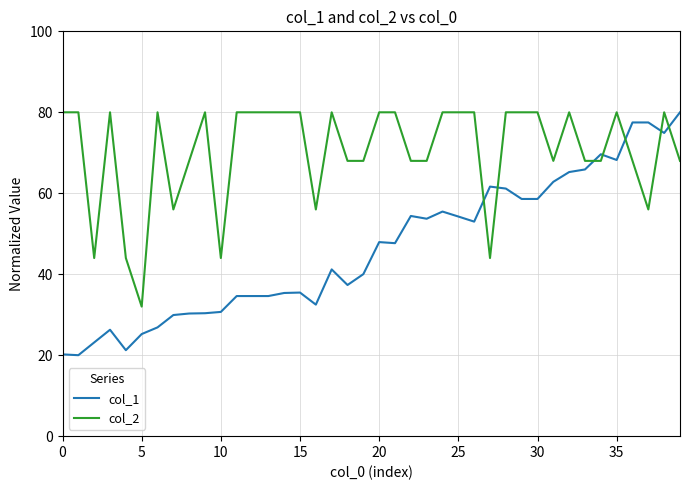

What is the maximum value shown in the chart?

80.0